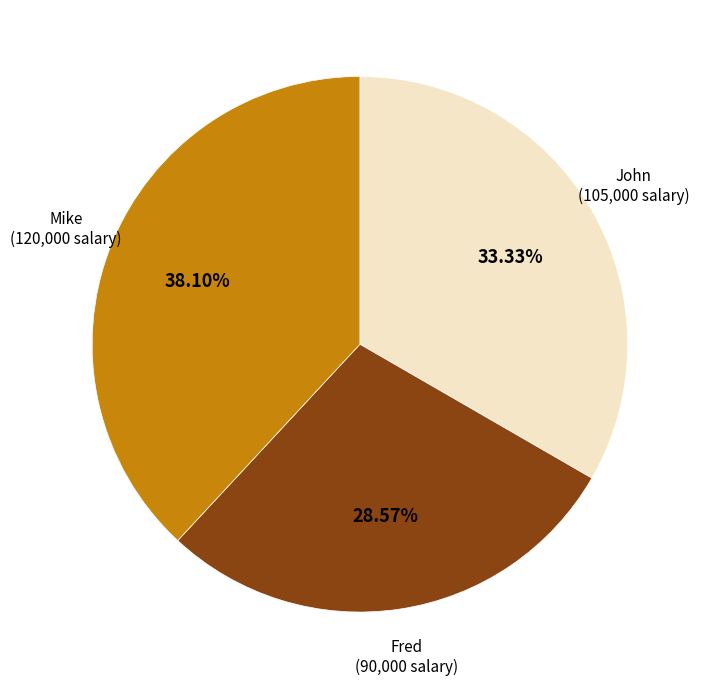

How many slices are in this pie chart?

3